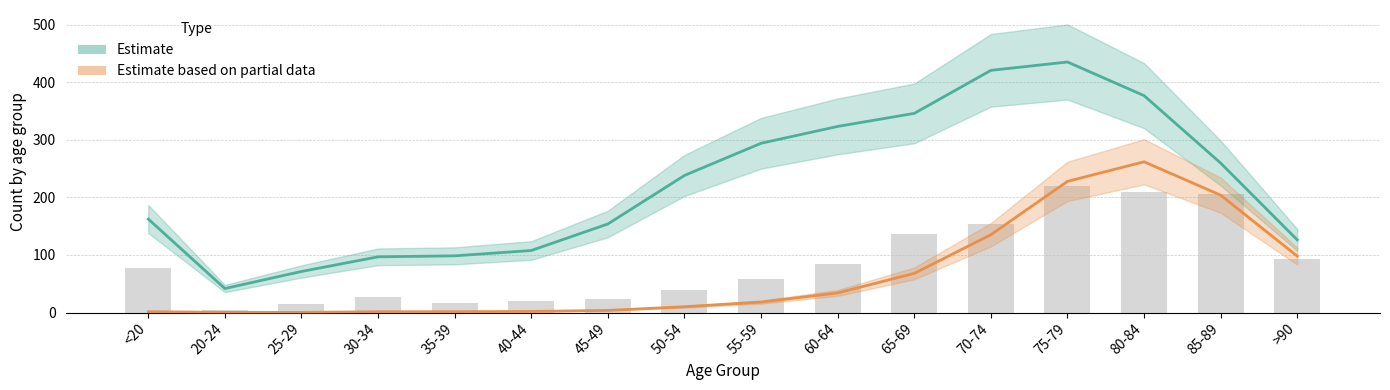

Does the chart contain any negative values?

No